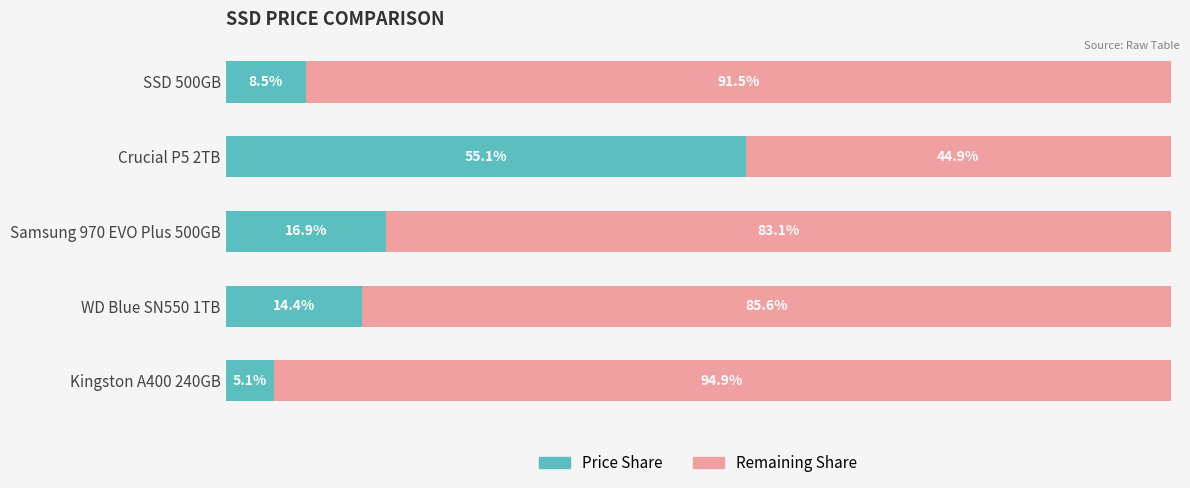

List the labels in order of Price Share value, smallest first.

Kingston A400 240GB, SSD 500GB, WD Blue SN550 1TB, Samsung 970 EVO Plus 500GB, Crucial P5 2TB